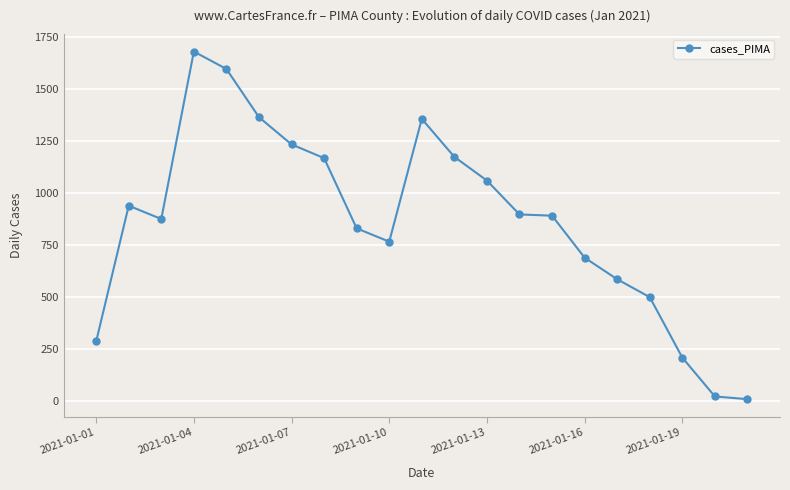

What is the difference between the maximum and minimum values?

1673